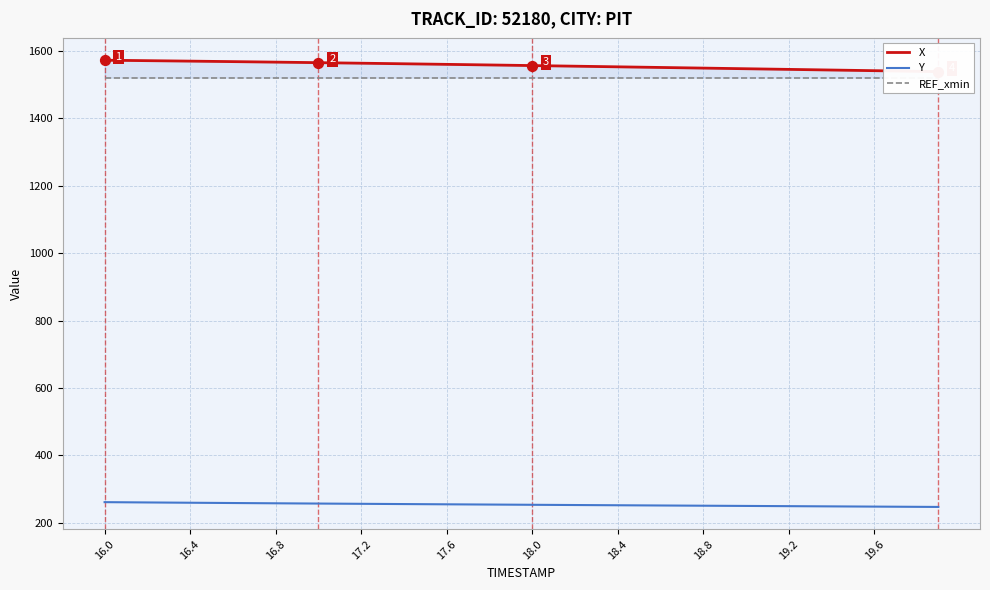

Which series contains the lowest Y value?

Y